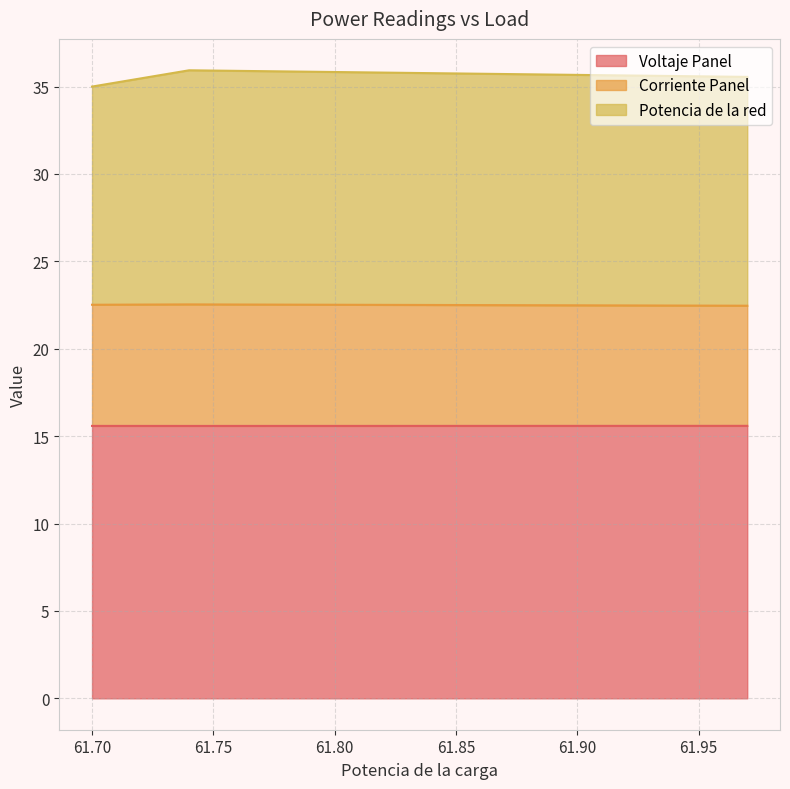

Does the chart have visible grid lines?

Yes